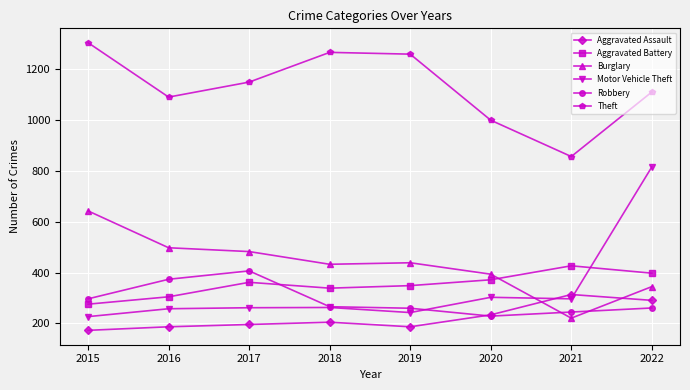

True or false: Aggravated Battery and Theft cross at least once.

False